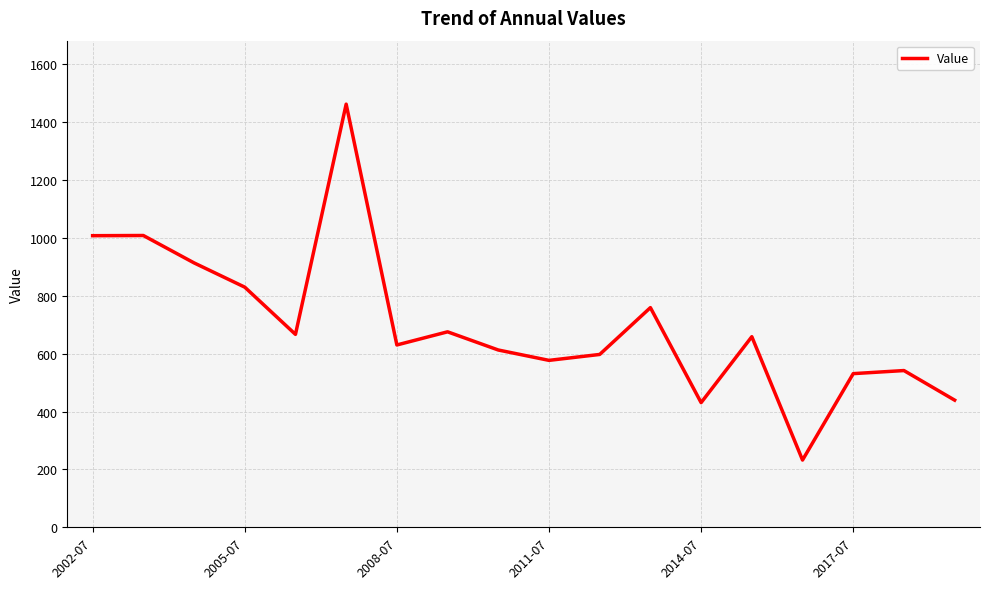

What is the minimum value shown in the chart?

232.6